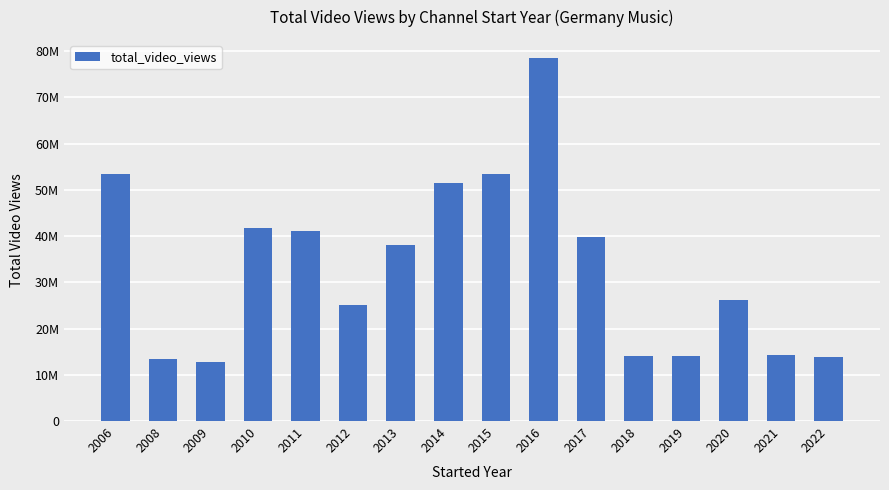

Does the chart contain any negative values?

No